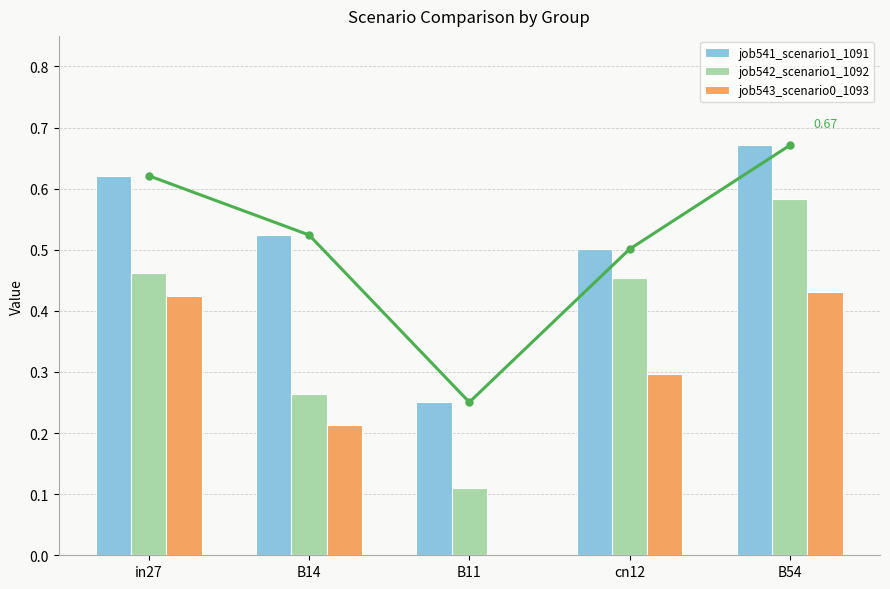

At B11, list the series in order from smallest to largest.

job543_scenario0_1093, job542_scenario1_1092, job541_scenario1_1091